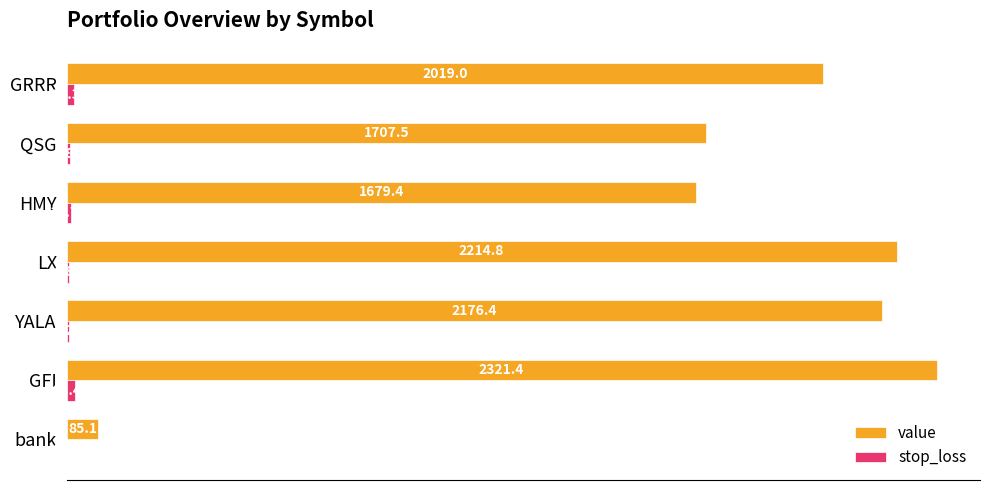

Which series has the largest total across all categories?

value